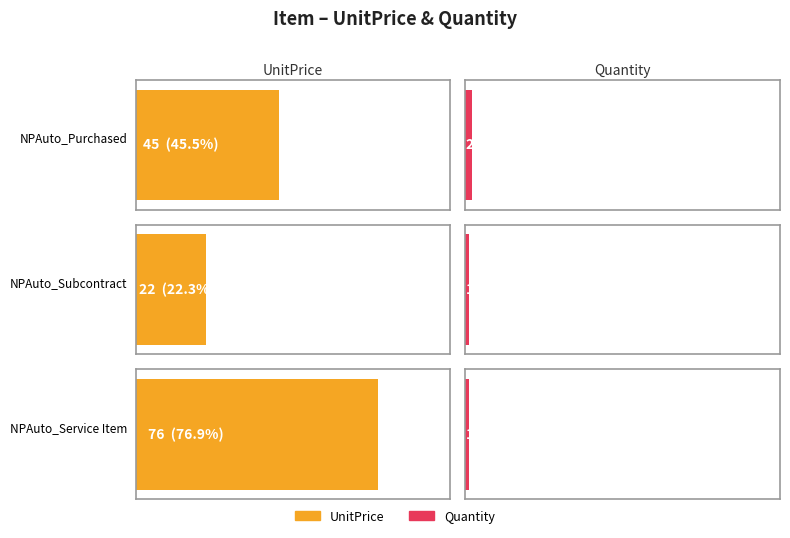

What is the difference between the highest and lowest values at NPAuto_Purchased?

43